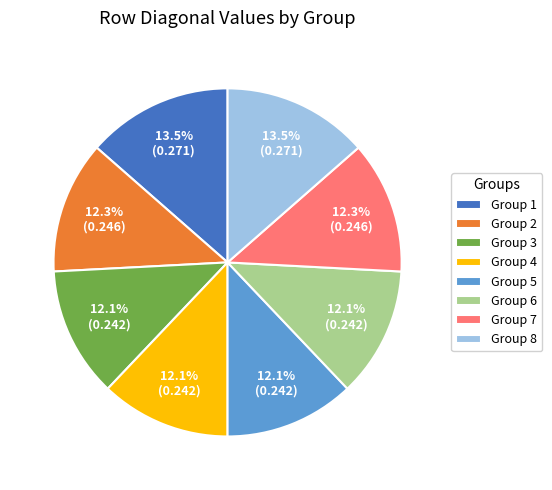

Does Group 7 account for over 50% of the chart?

No